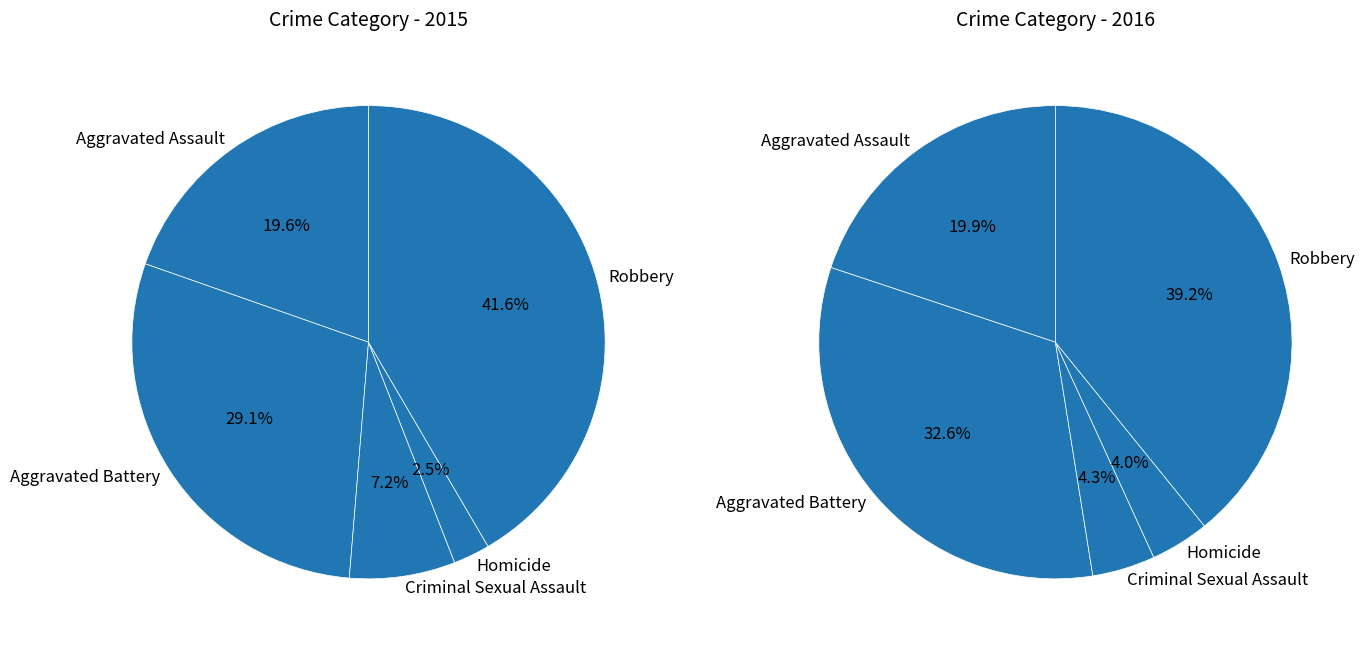

Is it true that Aggravated Battery is 29% of the pie?

True